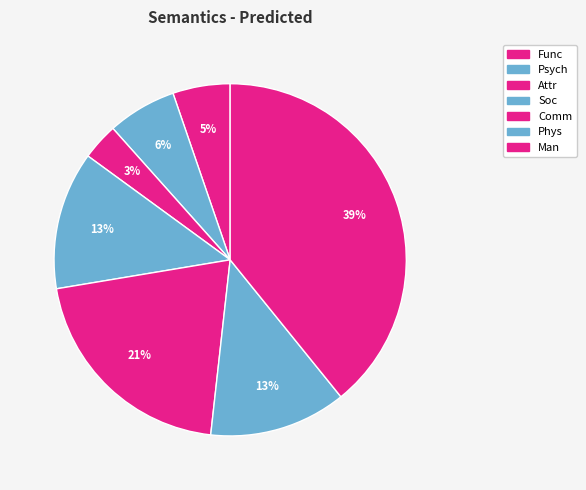

To the nearest percent, what percentage of the pie is Soc?

13%